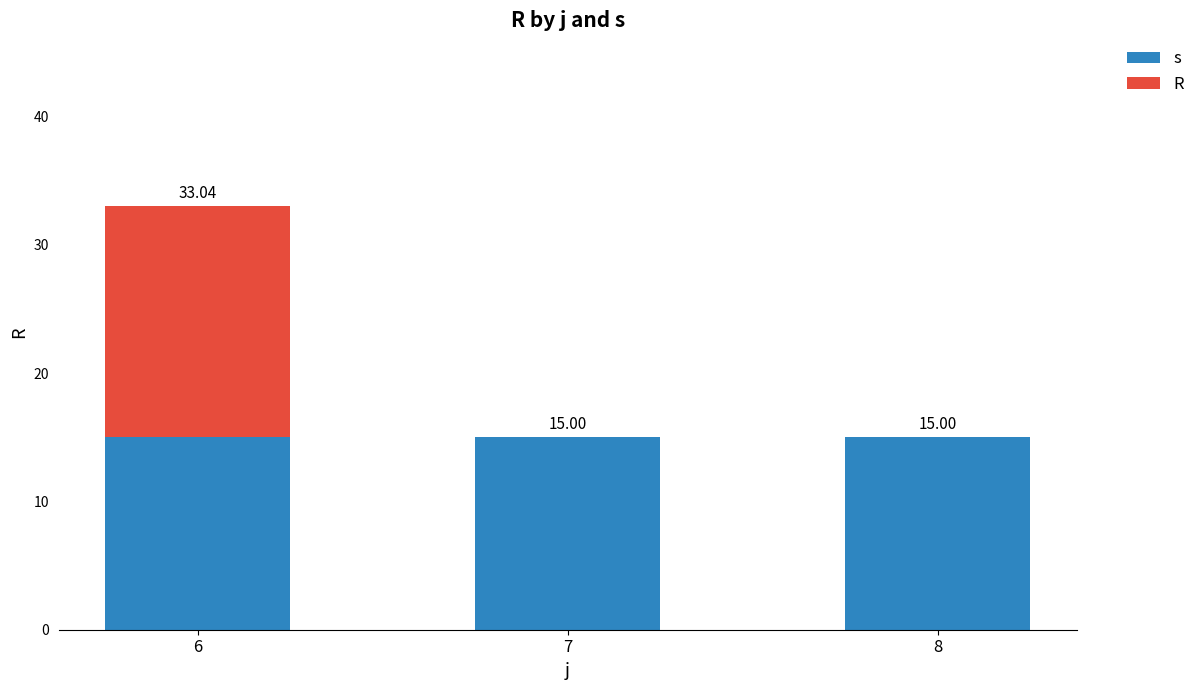

Are the bars horizontal?

No